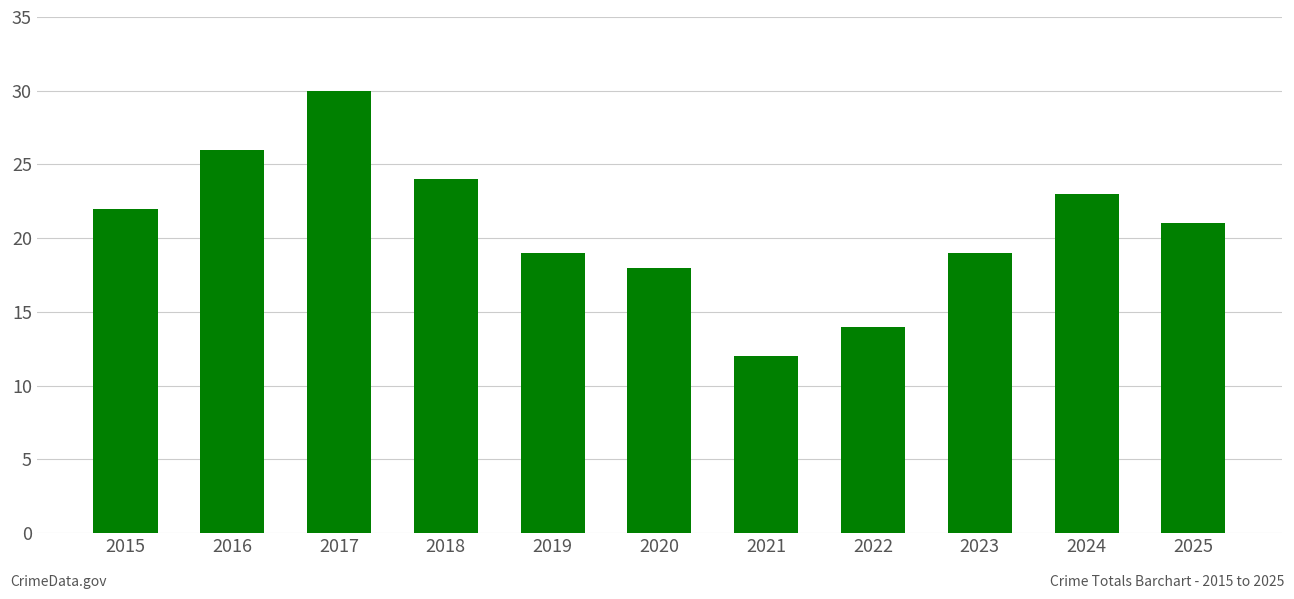

Is it true that the value at 2019 is 26?

False